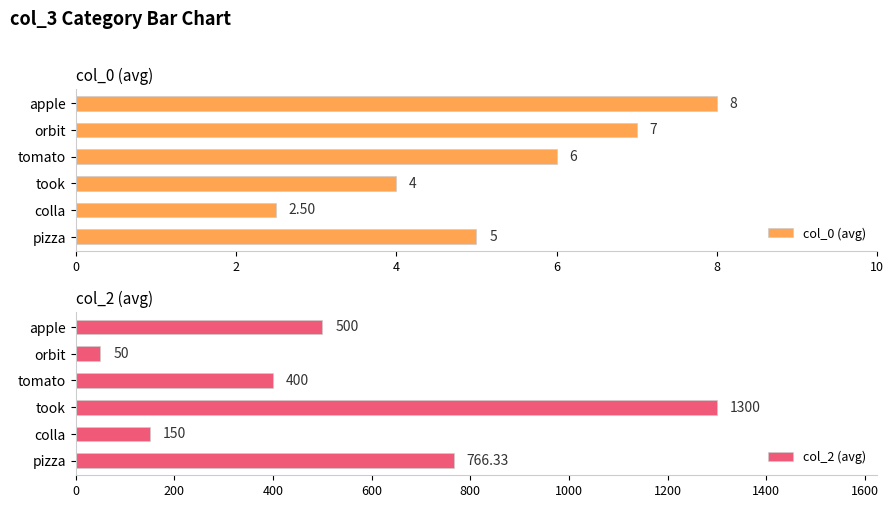

What is the sum of the col_2 (avg) values at took and colla?

1450.0